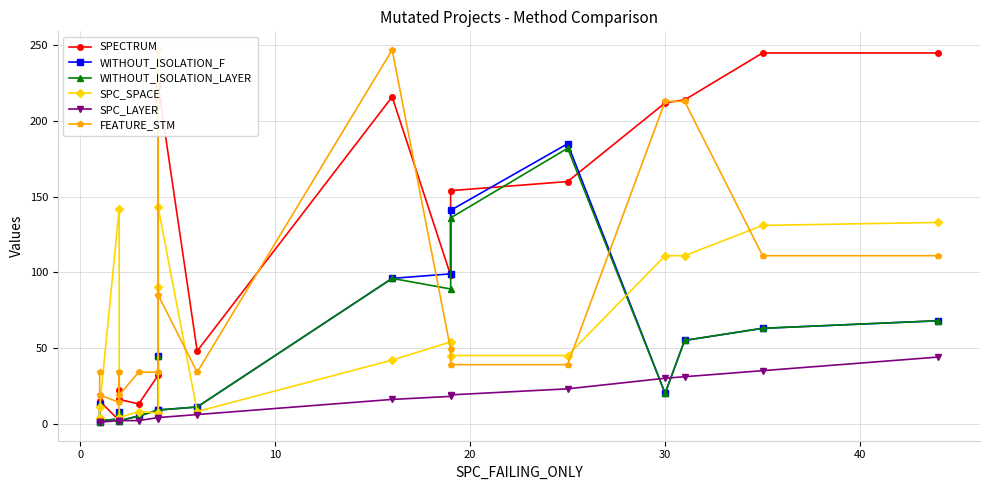

What is the average value of the SPC_SPACE series?

58